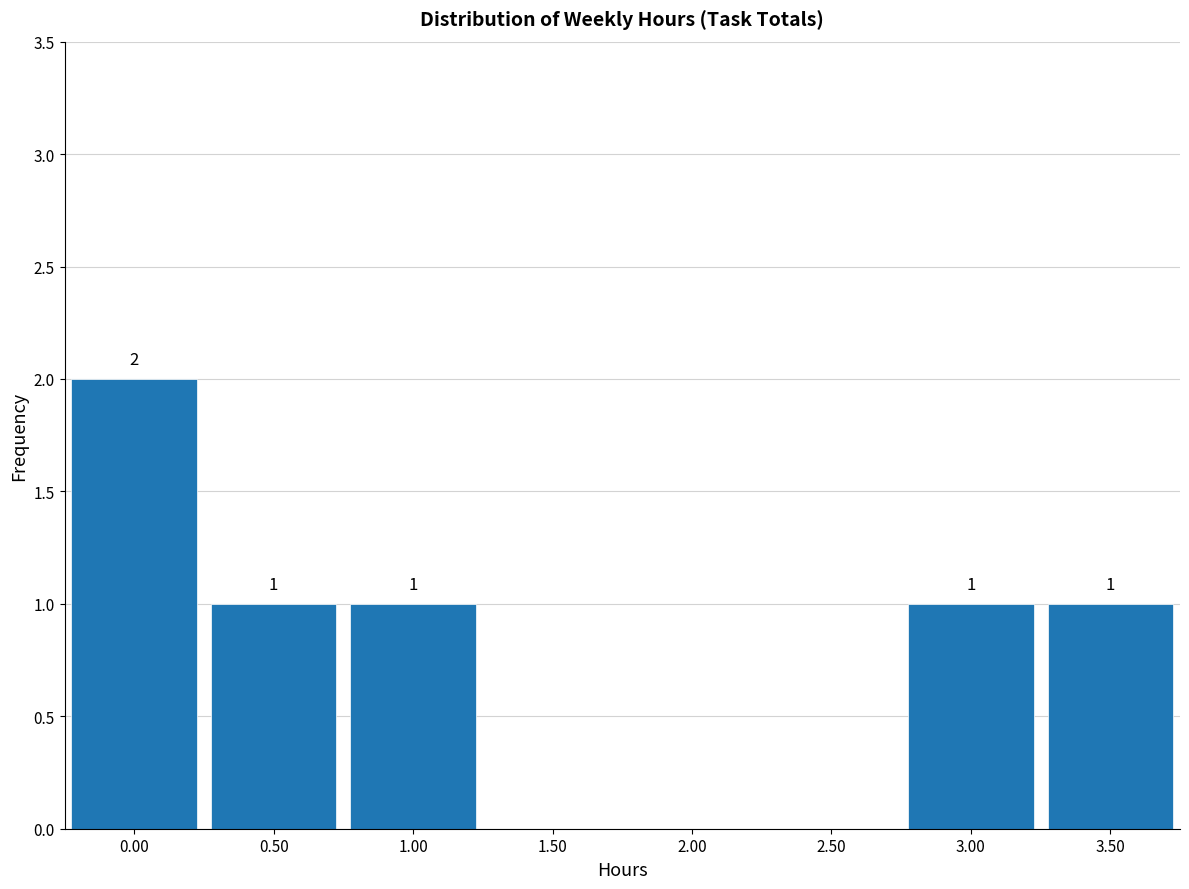

Which range on the x-axis has the tallest bar?

-0.25 to 0.25